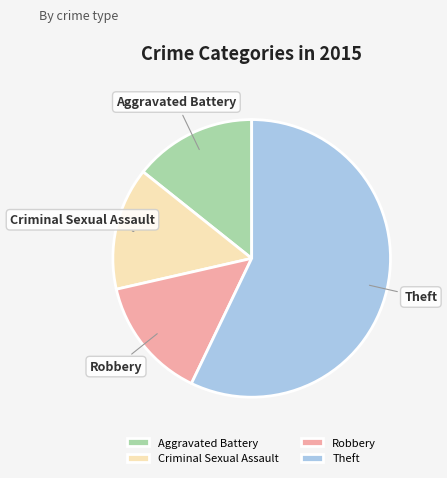

Is it true that Robbery is 14% of the pie?

True